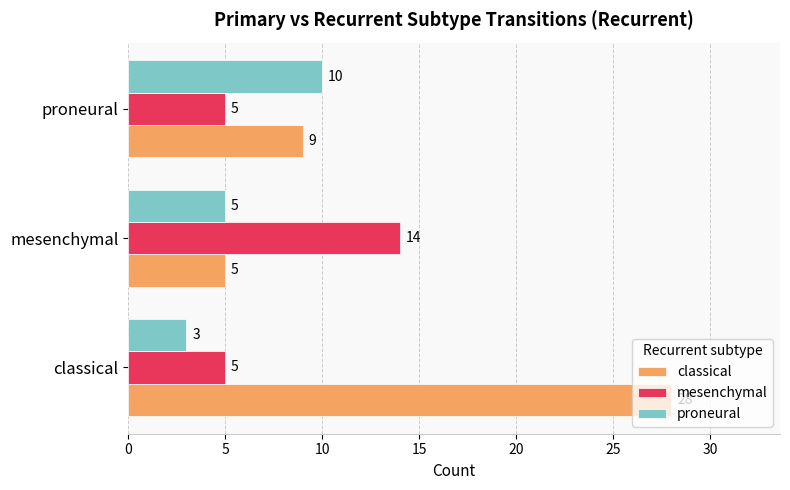

What is the approximate value of classical at proneural?

9